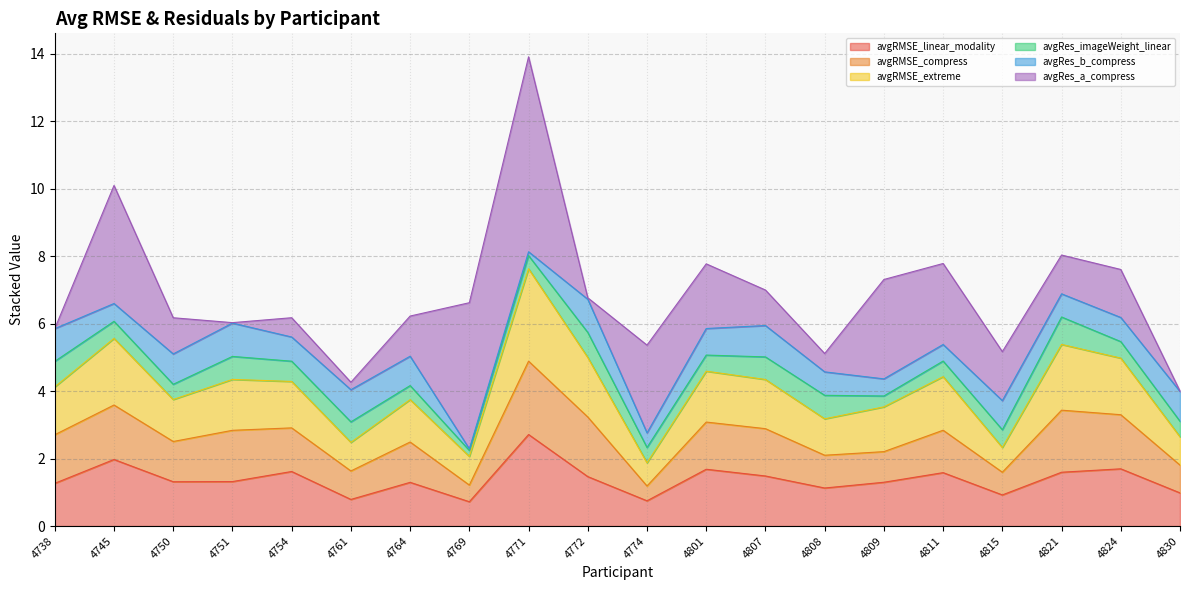

What is the total value across all series at 4750?

6.2